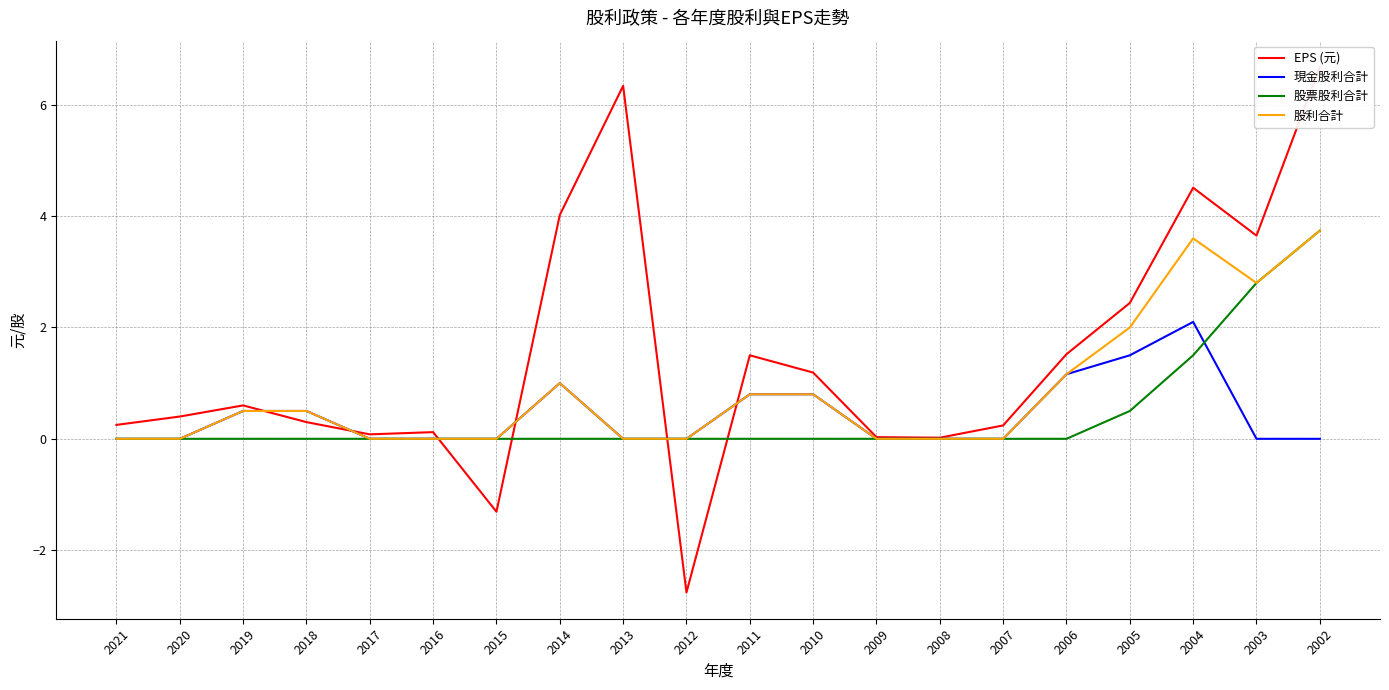

Reading left to right, what are all the values shown in this chart?

EPS (元): 0.2	0.4	0.6	0.3	0.1	0.1	-1.3	4.0	6.3	-2.8	1.5	1.2	0.0	0.0	0.2	1.5	2.4	4.5	3.6	6.7
現金股利合計: 0.0	0.0	0.5	0.5	0.0	0.0	0.0	1.0	0.0	0.0	0.8	0.8	0.0	0.0	0.0	1.2	1.5	2.1	0.0	0.0
股票股利合計: 0.0	0.0	0.0	0.0	0.0	0.0	0.0	0.0	0.0	0.0	0.0	0.0	0.0	0.0	0.0	0.0	0.5	1.5	2.8	3.7
股利合計: 0.0	0.0	0.5	0.5	0.0	0.0	0.0	1.0	0.0	0.0	0.8	0.8	0.0	0.0	0.0	1.2	2.0	3.6	2.8	3.7